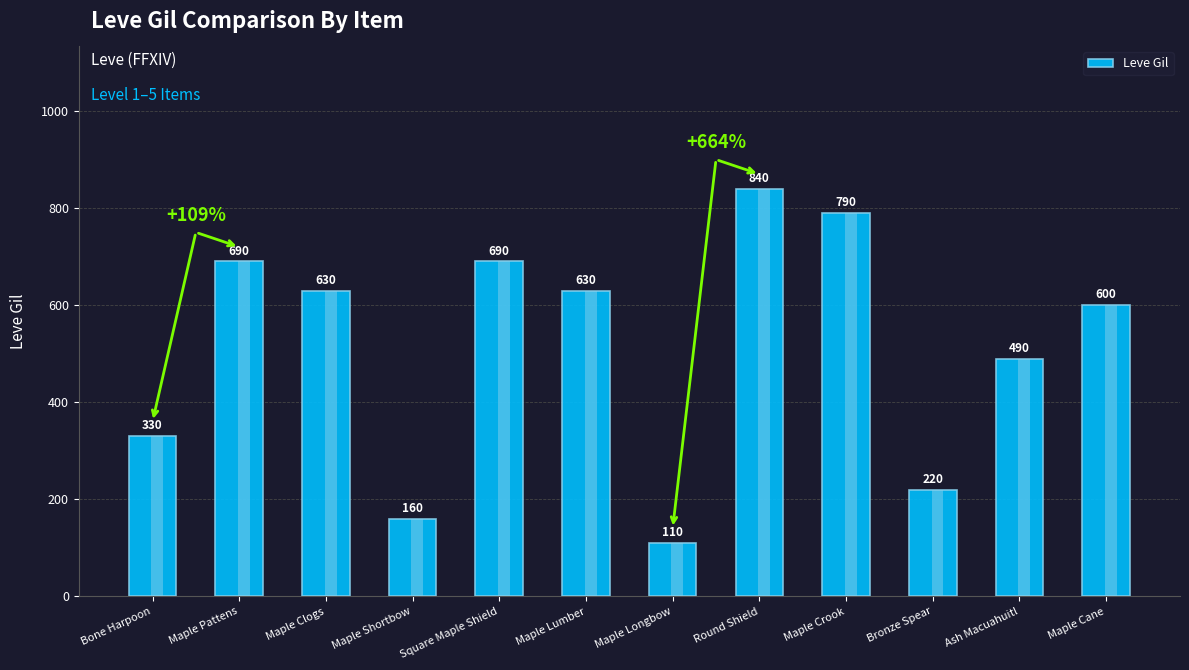

Where is the data nearest to the value 475?

Ash Macuahuitl